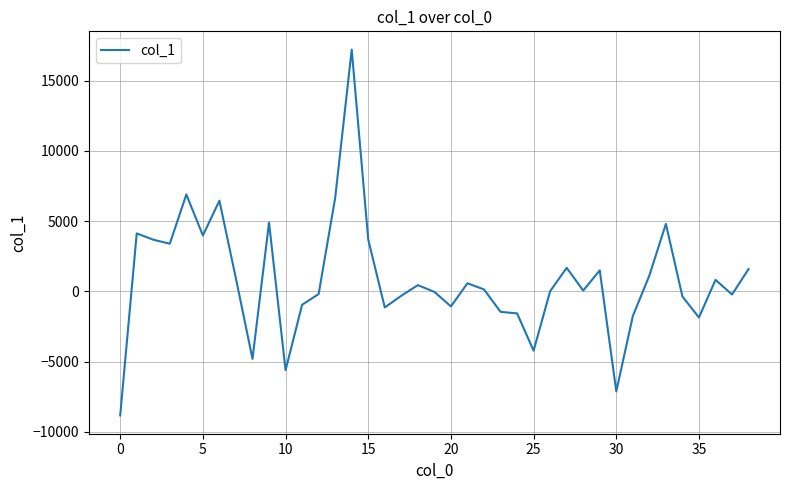

What is the difference between the maximum and minimum values?

26033.3